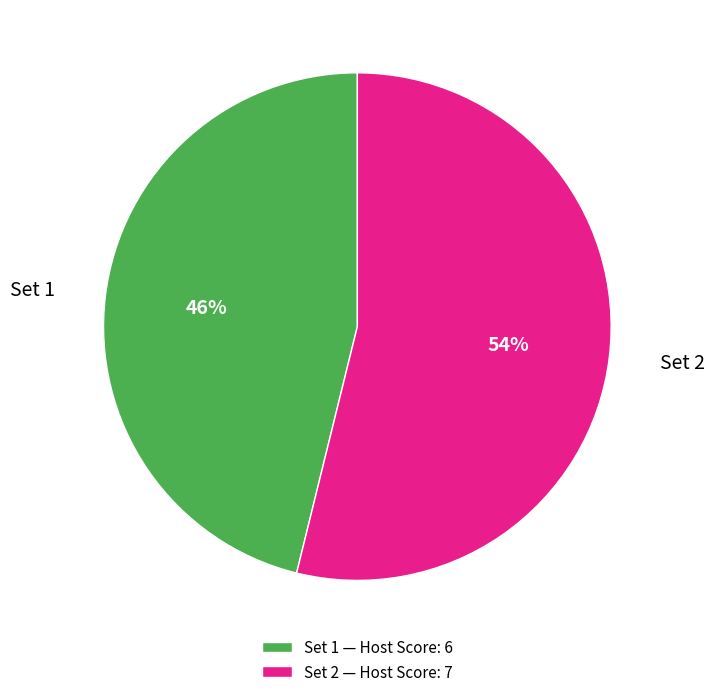

Combined, do Set 1 and Set 2 account for over 50%?

Yes